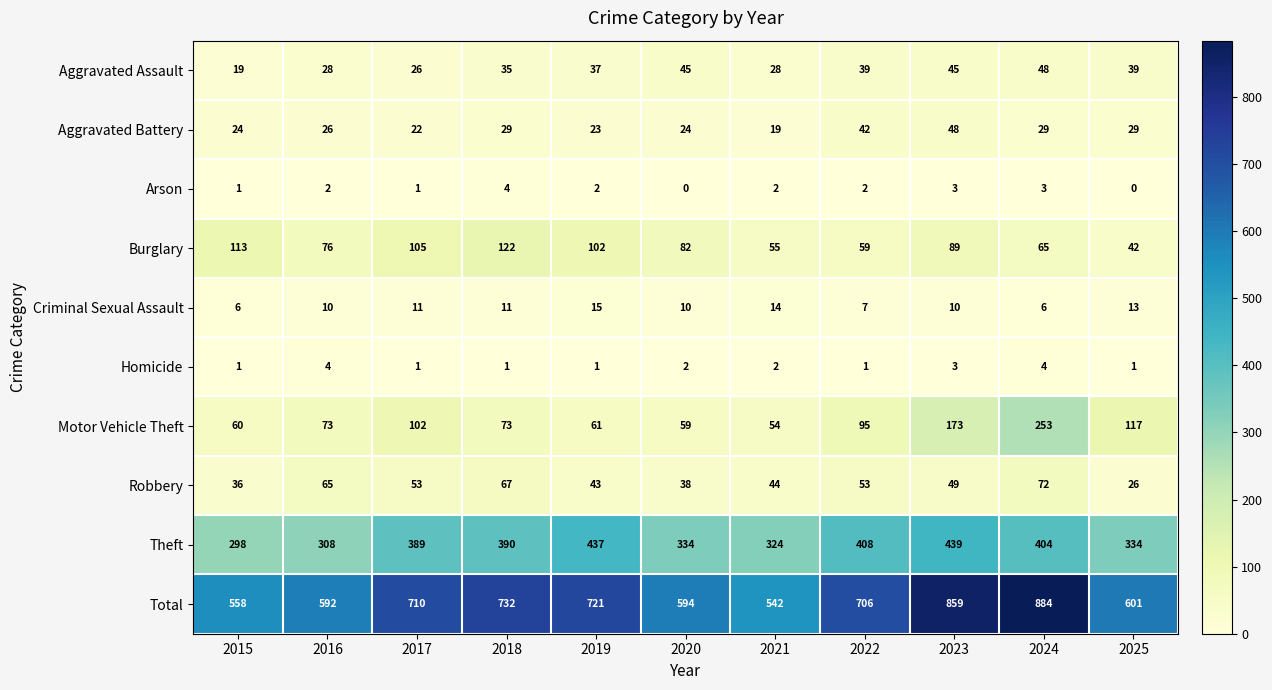

How many categories are shown in the chart?

11